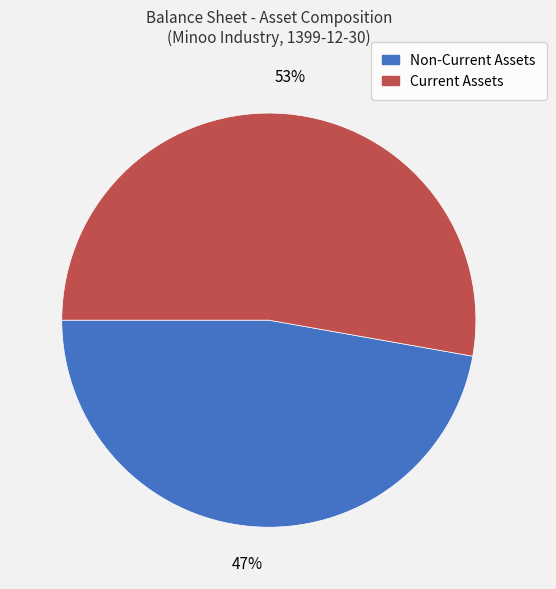

Is the sum of Current Assets and Non-Current Assets greater than half?

Yes